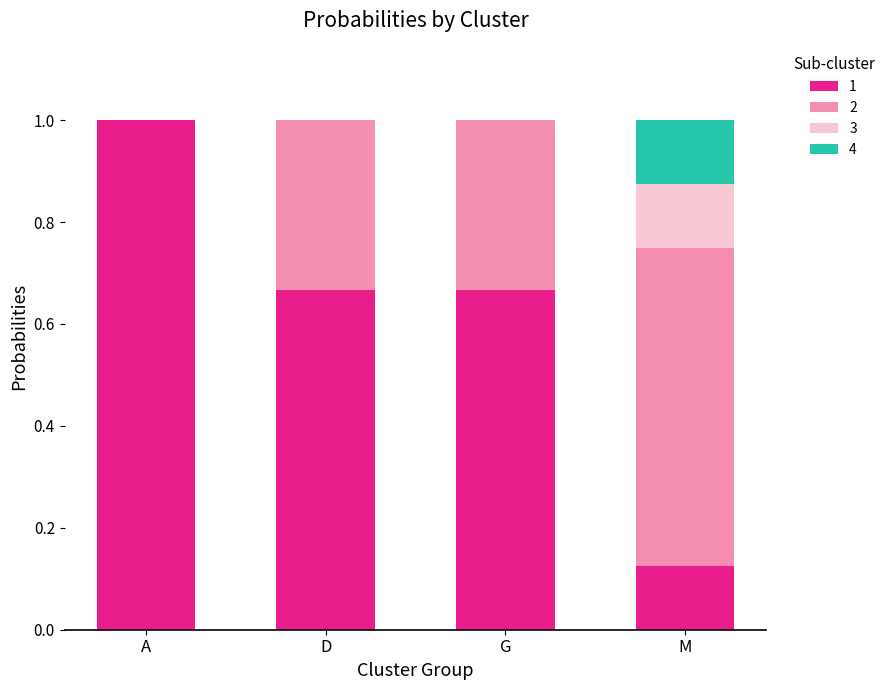

What is the total value across all series at G?

1.0